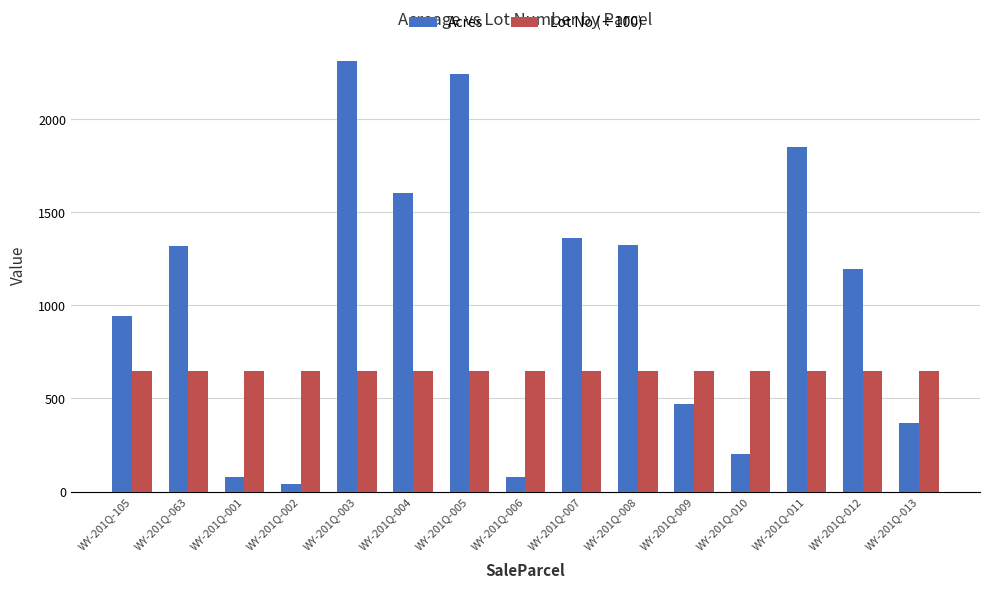

What is the lowest value of the Lot No (÷100) series?

649.1